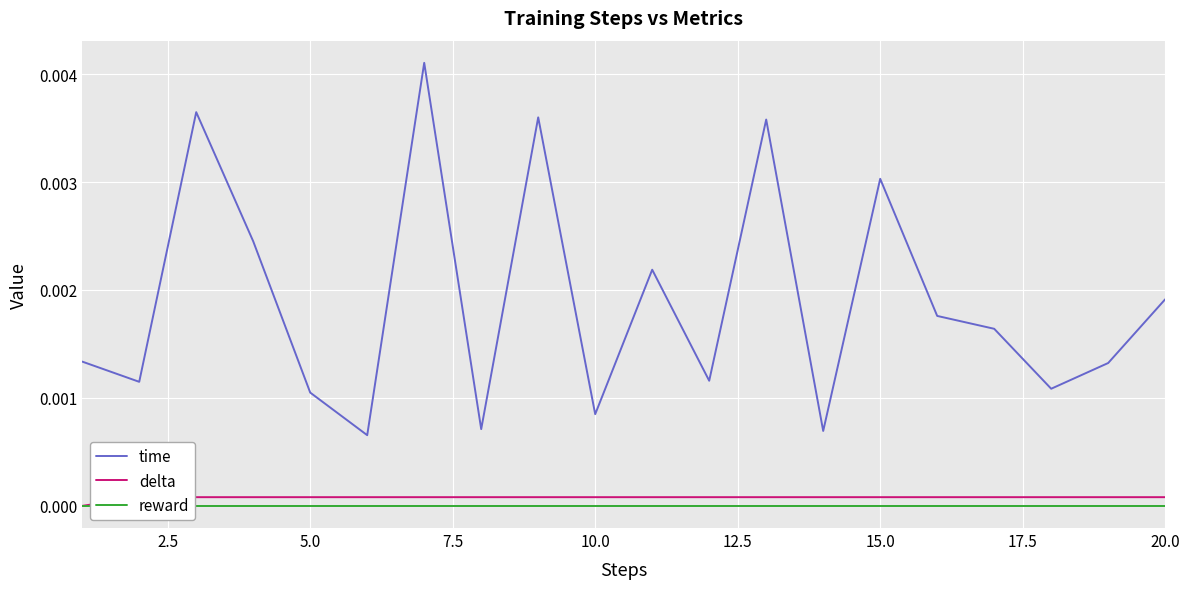

The value of delta at 12.5 is 0.0. True or false?

False